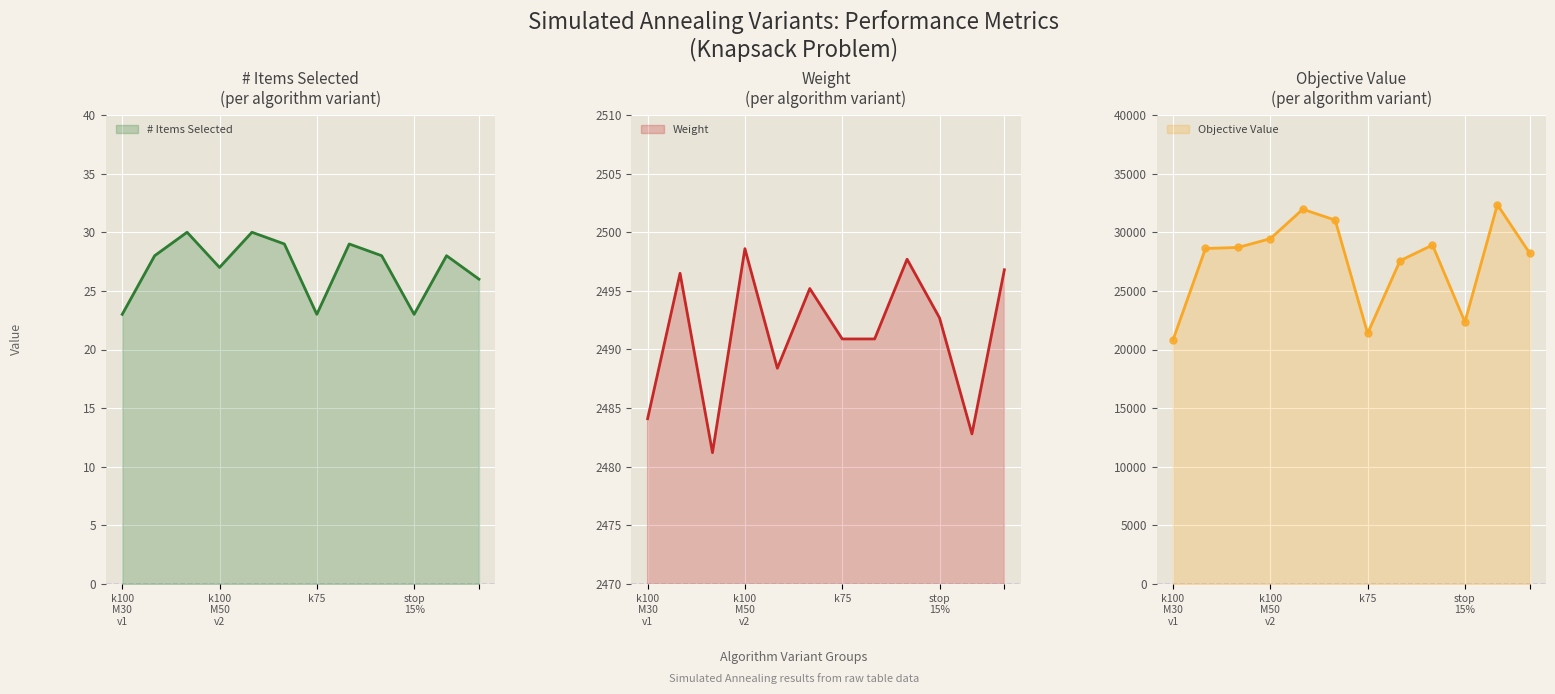

True or false: Objective and Items Selected intersect in this chart.

False